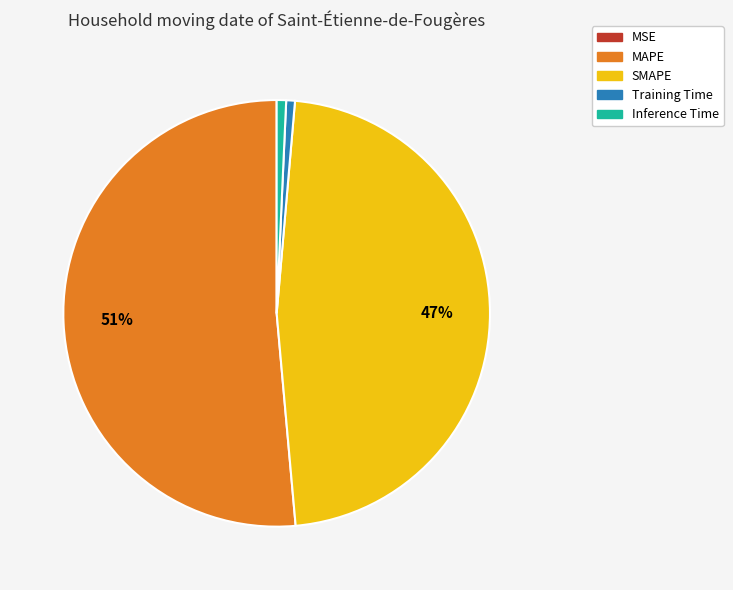

Between SMAPE and MAPE, which is larger?

MAPE